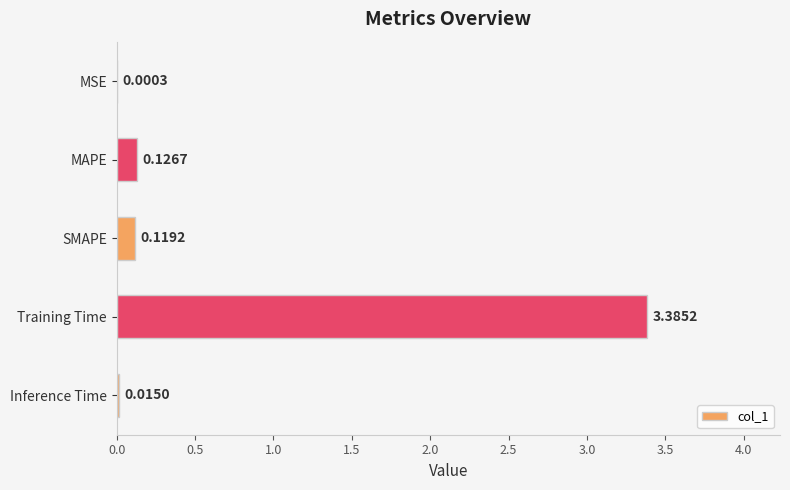

Where is the data nearest to the value 1?

MAPE